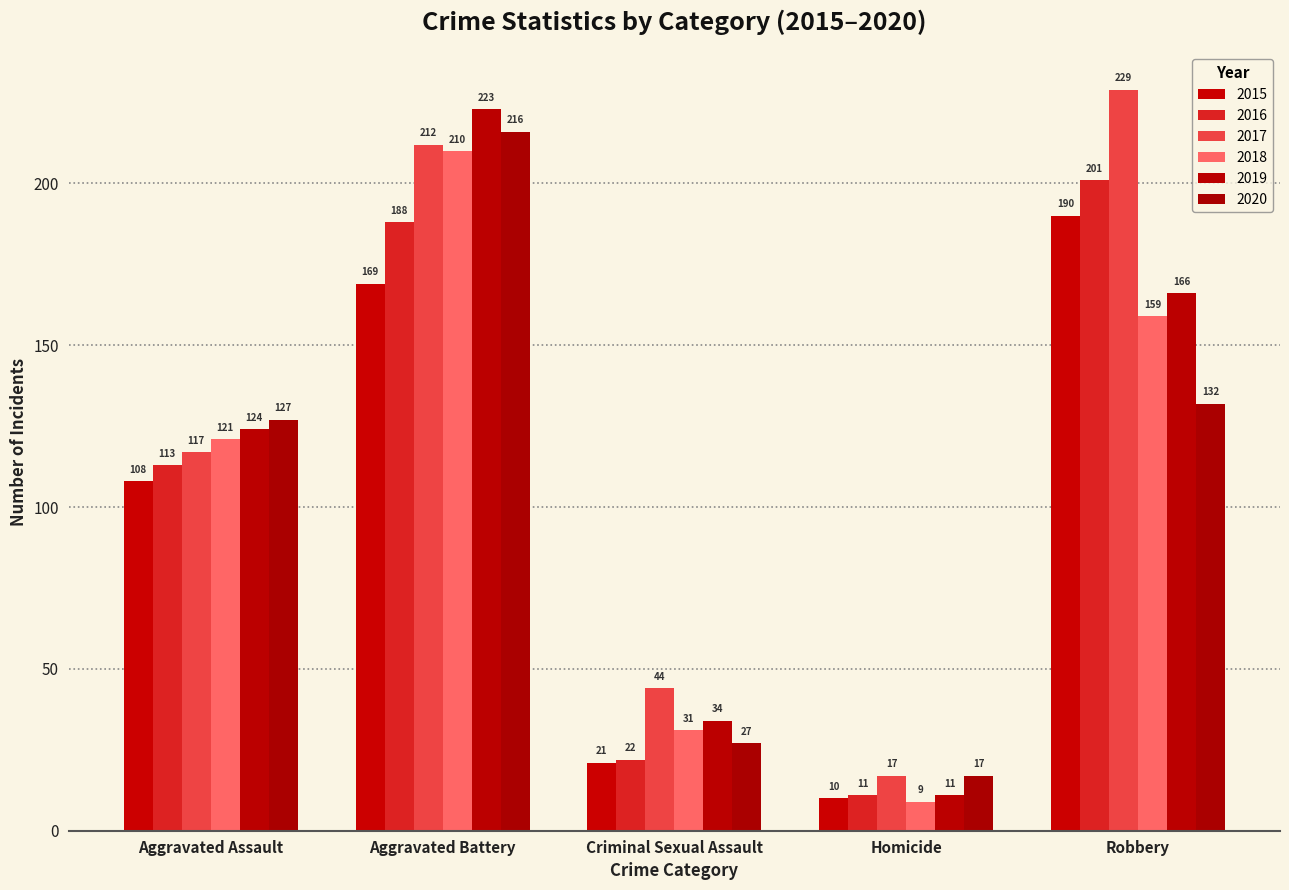

What is the maximum value shown in the chart?

229